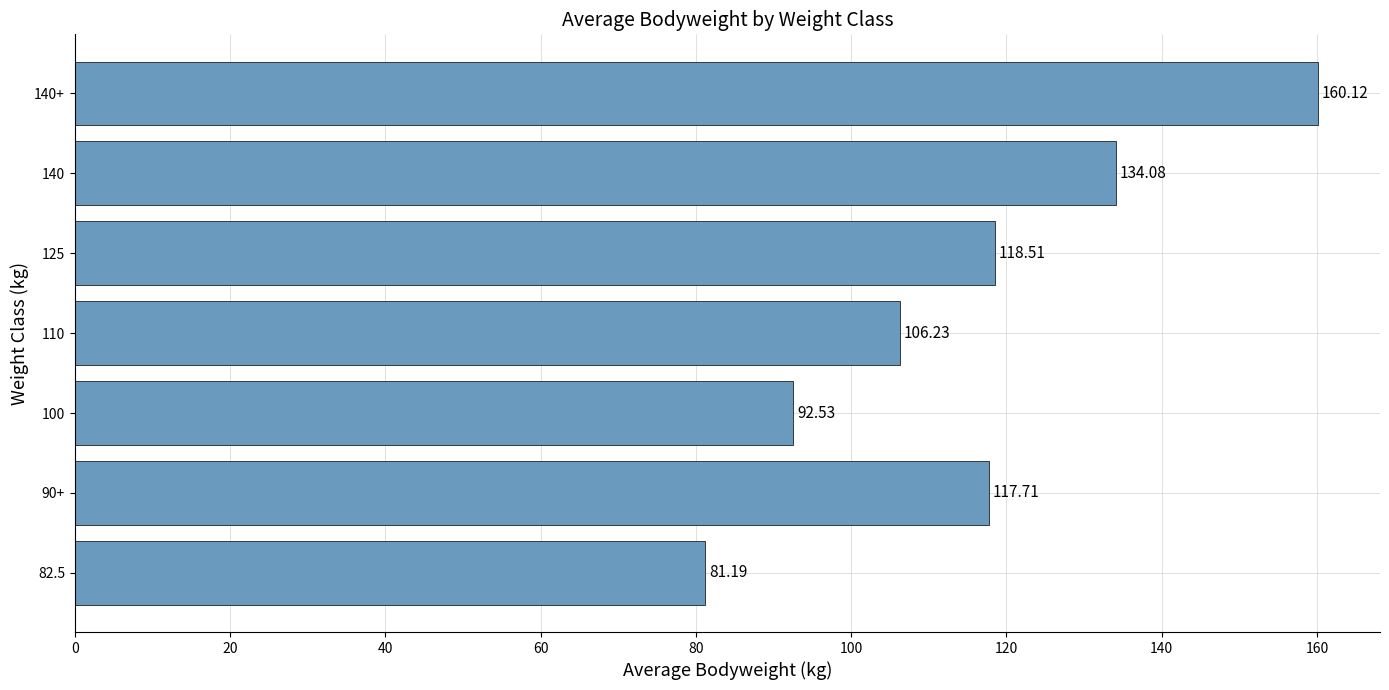

Approximately how many times larger is the value at 110 compared to 125?

0.9